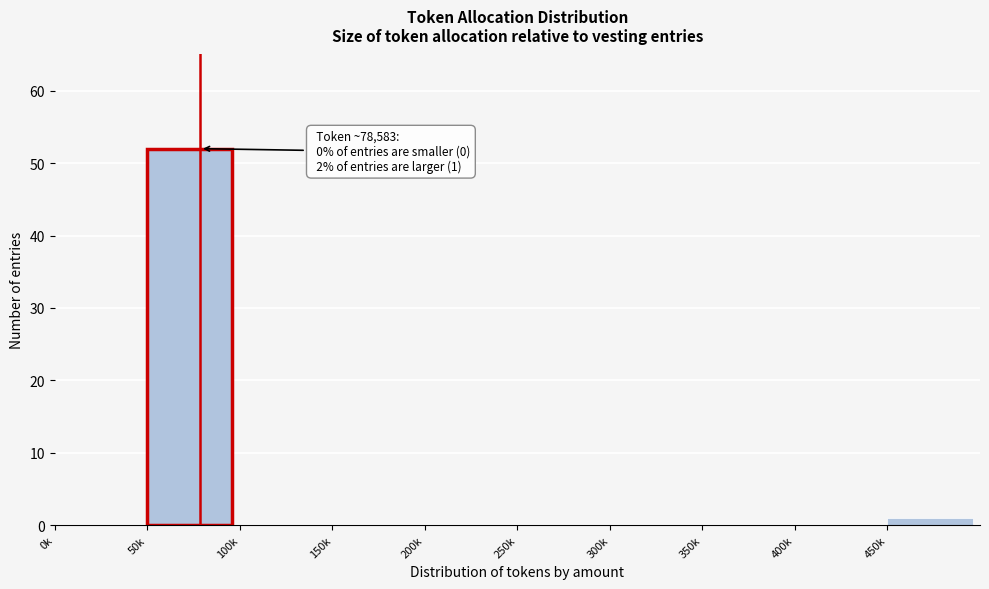

Is it true that the value at 300k is 21?

False